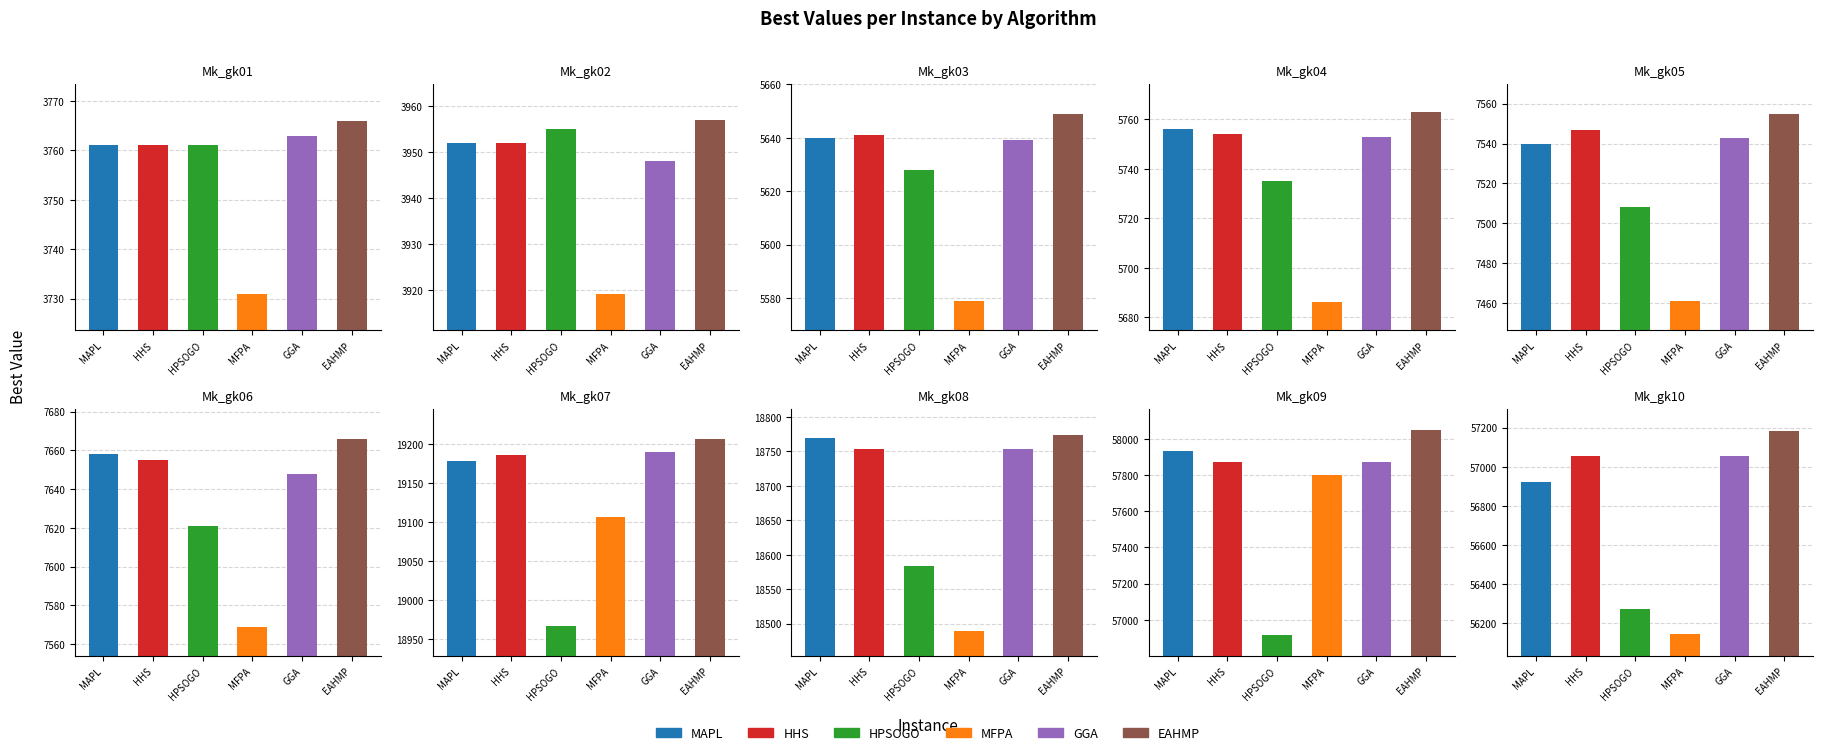

What is the difference between the second highest and second lowest values in the GGA series?

53109